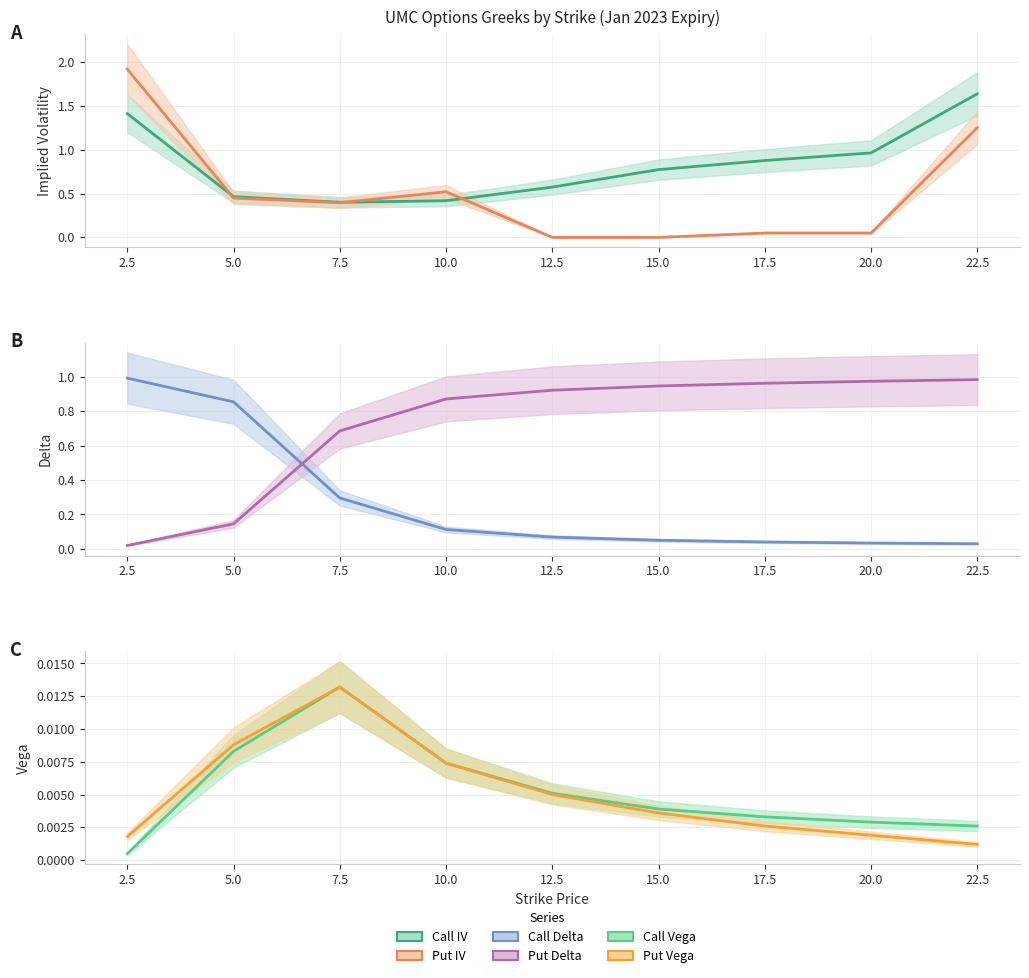

Rank the categories by Put Delta value from lowest to highest.

2.5, 5.0, 7.5, 10.0, 12.5, 15.0, 17.5, 20.0, 22.5